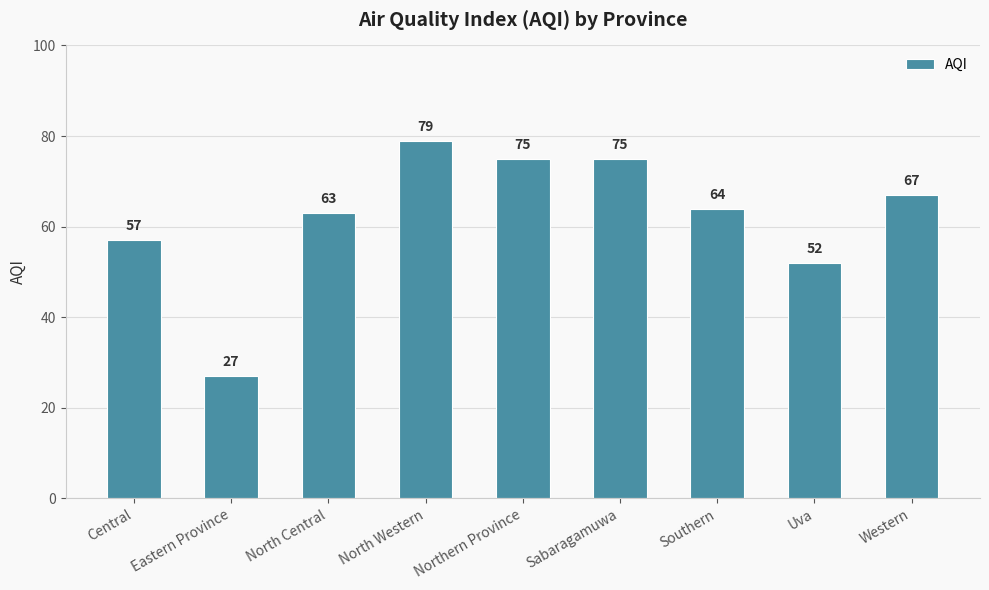

Where does the data first go above 64?

North Western